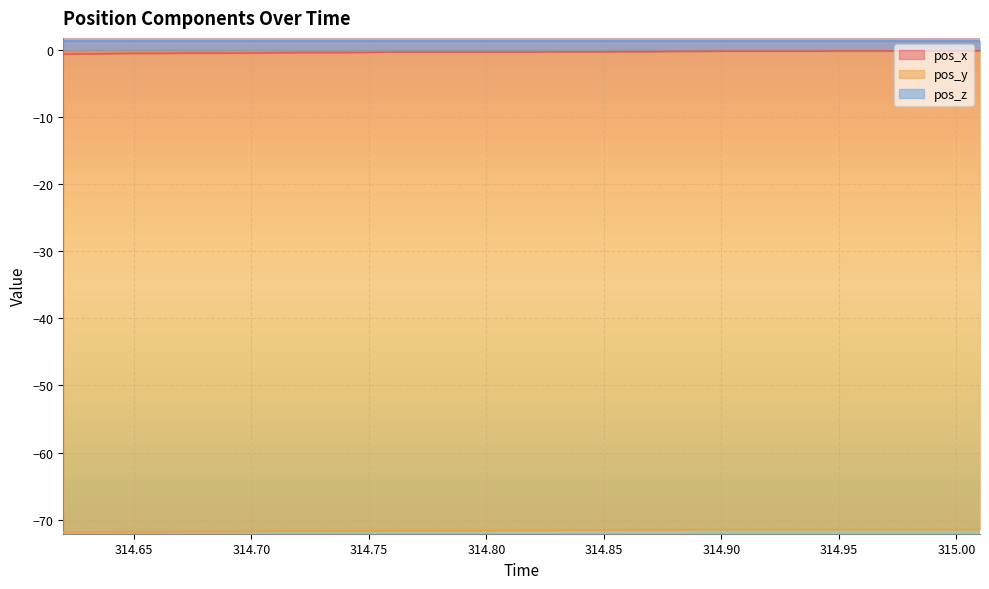

At how many categories does at least one series exceed -48?

40